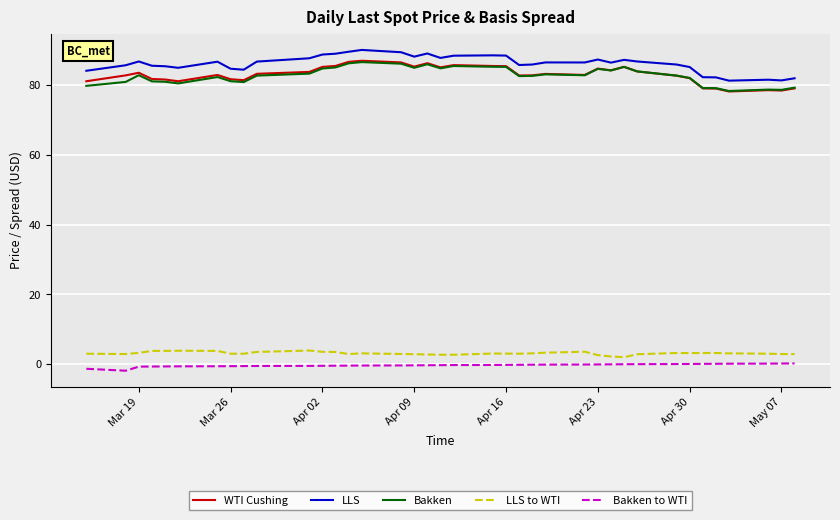

What is the highest value of the WTI Cushing series?

86.9